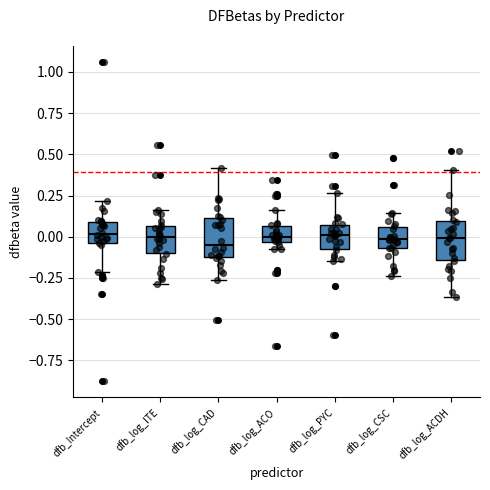

Reading left to right, read every box against the y-axis: the position of its median line, the range the box covers, and the ends of its whiskers. The values are not printed on the chart, so give them approximately, as read against the axis.

dfb_Intercept: median 0.00, box -0.05 to 0.10, whiskers -0.20 to 0.20
dfb_log_ITE: median 0.00, box -0.10 to 0.05, whiskers -0.30 to 0.15
dfb_log_CAD: median -0.05, box -0.10 to 0.10, whiskers -0.25 to 0.40
dfb_log_ACO: median 0.00, box -0.05 to 0.05, whiskers -0.05 (just below the box's lower edge) to 0.15
dfb_log_PYC: median 0.00, box -0.10 to 0.05, whiskers -0.15 to 0.25
dfb_log_CSC: median 0.00, box -0.05 to 0.05, whiskers -0.25 to 0.15
dfb_log_ACDH: median 0.00, box -0.15 to 0.10, whiskers -0.35 to 0.40